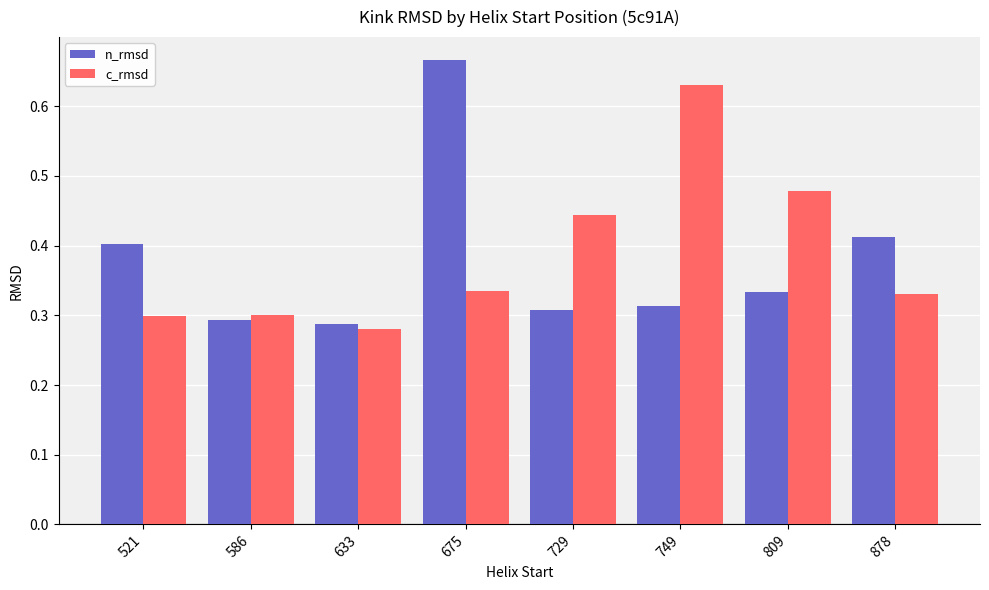

True or false: n_rmsd has a value of 1.1 at 675.

False